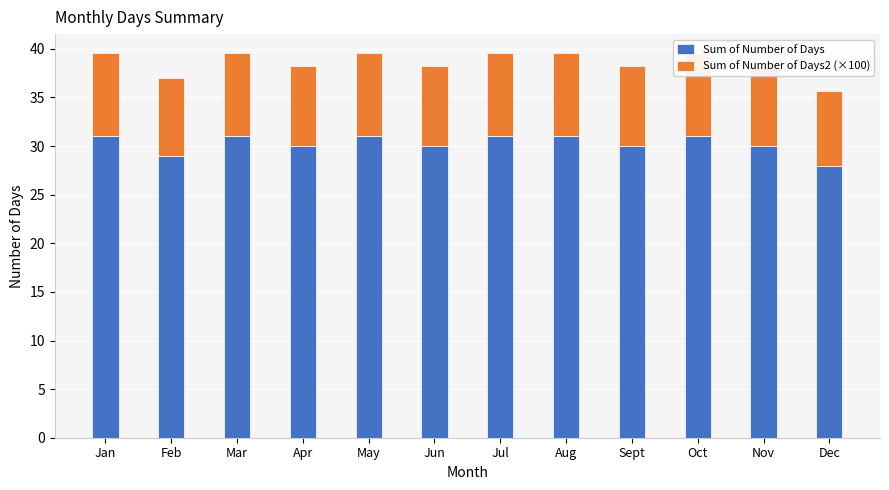

Which category has the highest value across all series?

Jan